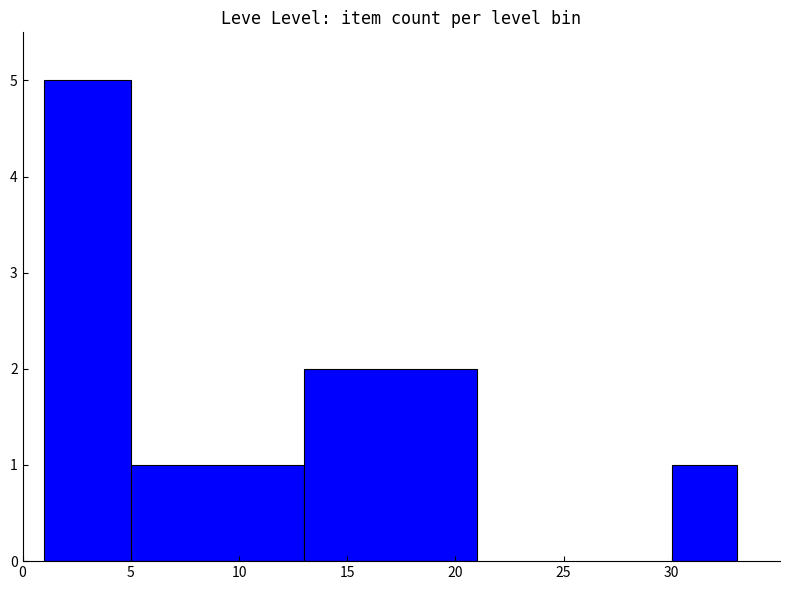

What is the difference between the maximum and minimum values?

4